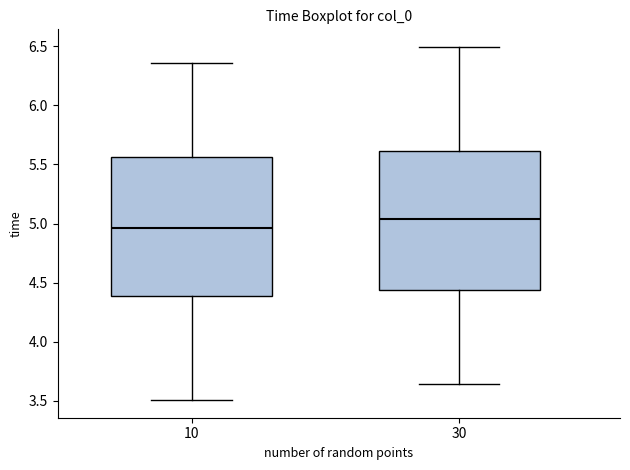

Reading left to right, read every box against the y-axis: the position of its median line, the range the box covers, and the ends of its whiskers. The values are not printed on the chart, so give them approximately, as read against the axis.

10: median 4.95, box 4.40 to 5.55, whiskers 3.50 to 6.35
30: median 5.05, box 4.45 to 5.60, whiskers 3.65 to 6.50